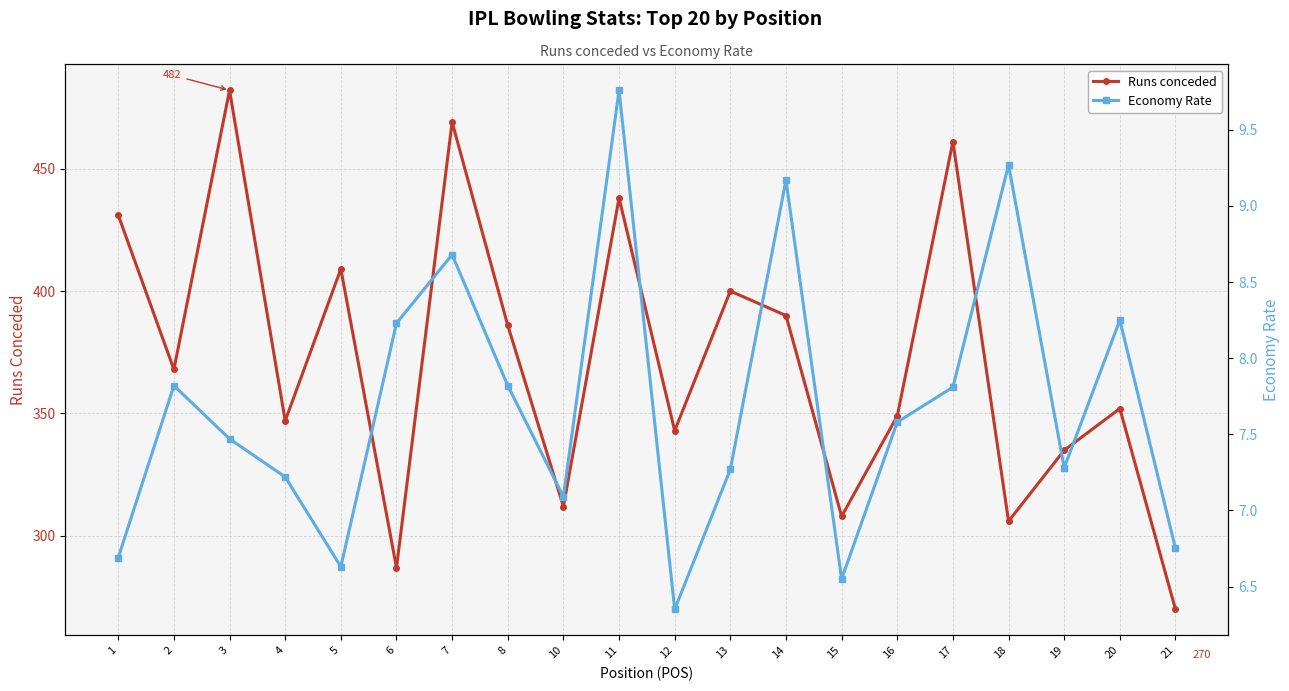

At which category is the sum across all series the highest?

3